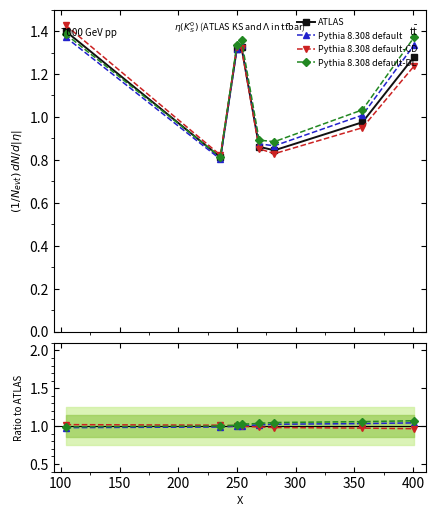

What are all the series names shown in the legend?

ATLAS, Pythia 8.308 default, Pythia 8.308 default-CD, Pythia 8.308 default-DL